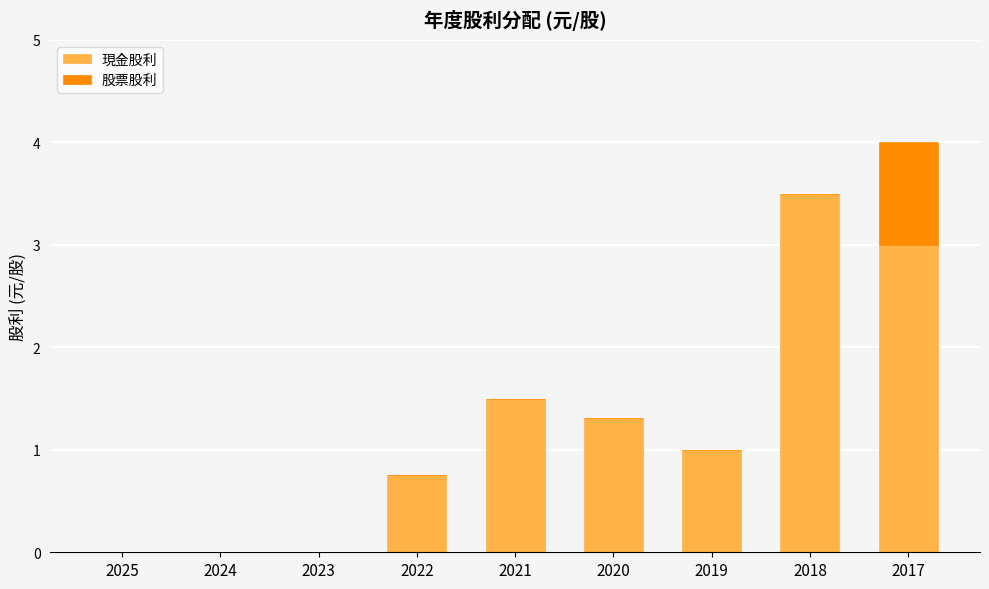

At which category is the sum across all series the highest?

2017